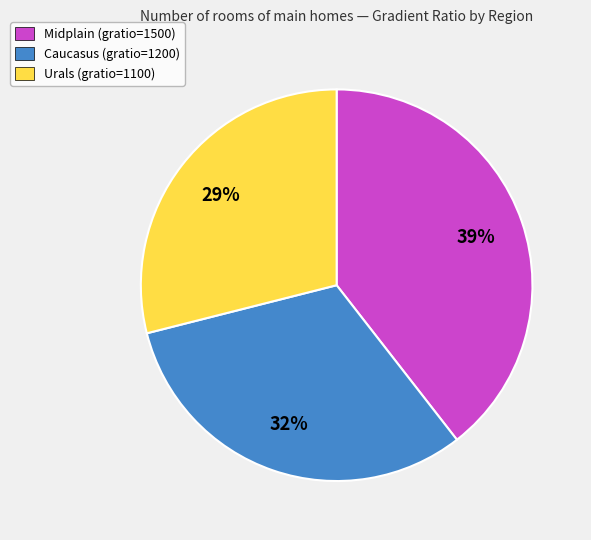

How many segments does this pie chart have?

3